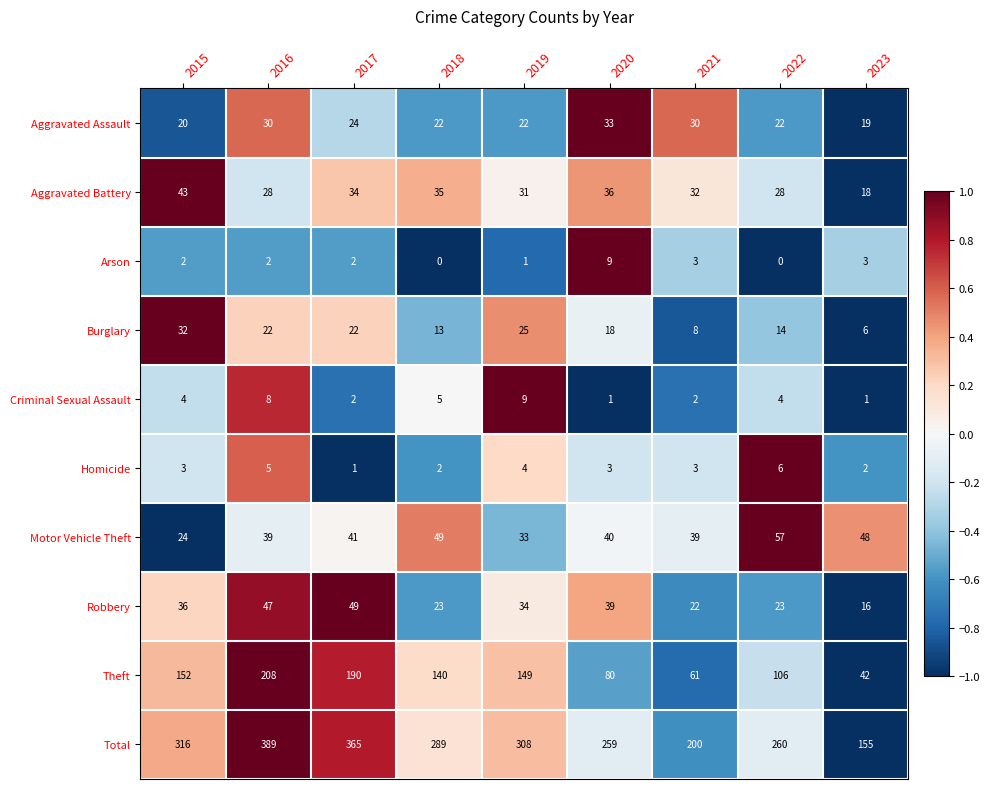

What is the sum of the Aggravated Assault values at 2020 and 2021?

63